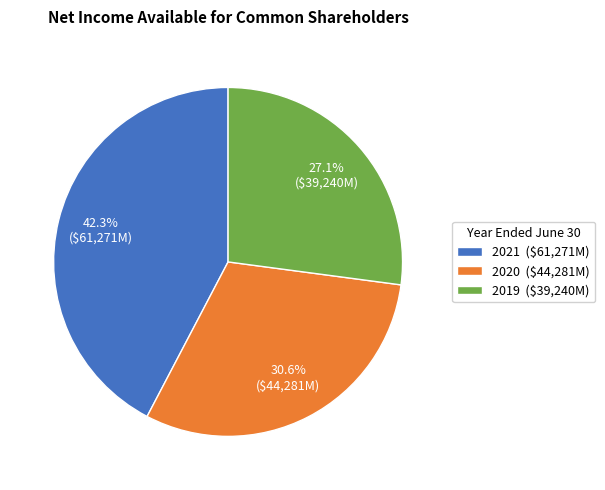

Does 2019 ($39,240M) account for over 50% of the chart?

No